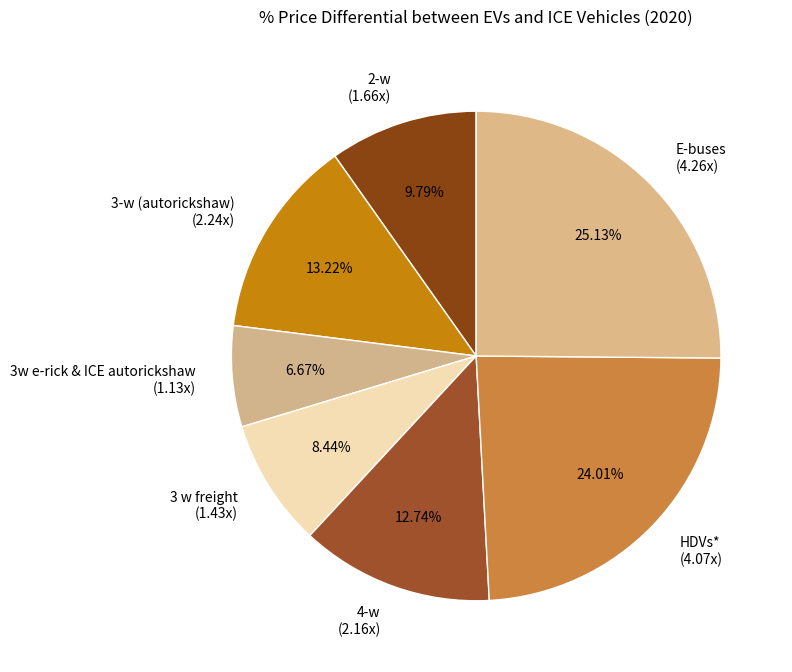

What percentage is NOT represented by 2-w?

90.2%